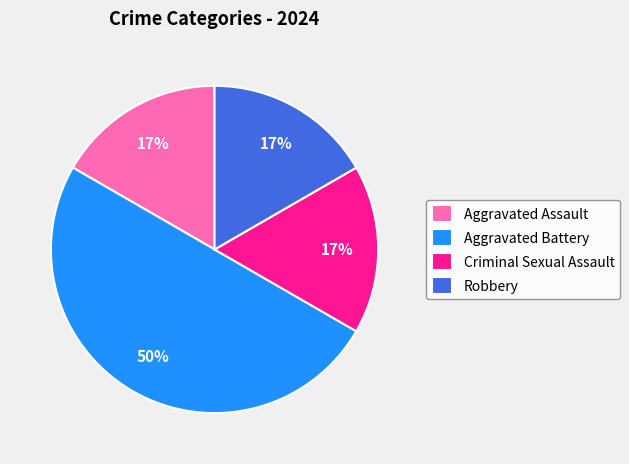

What is the largest slice in the pie chart?

Aggravated Battery